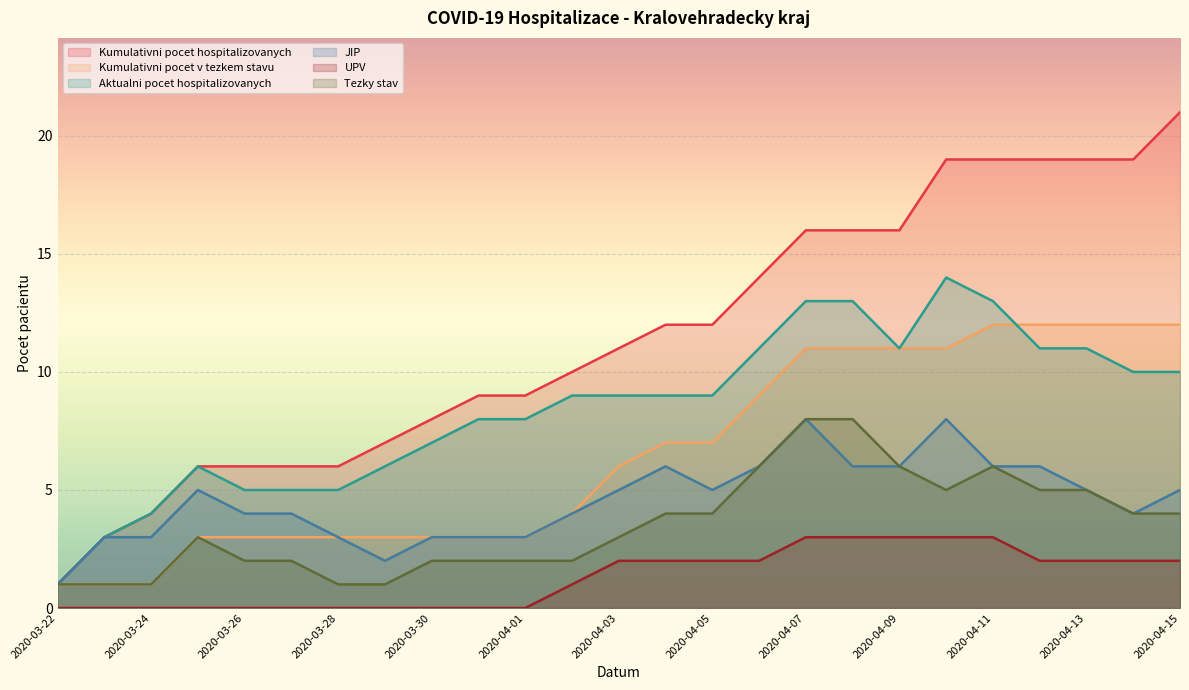

At which category is the sum across all series the highest?

2020-04-10